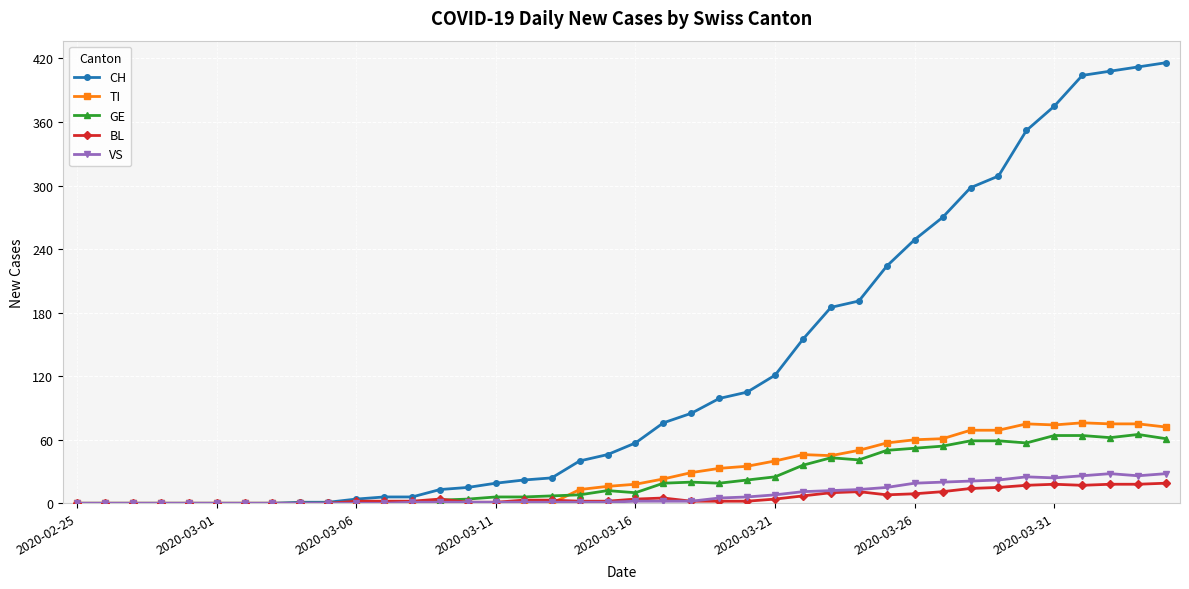

What is the maximum value for VS?

28